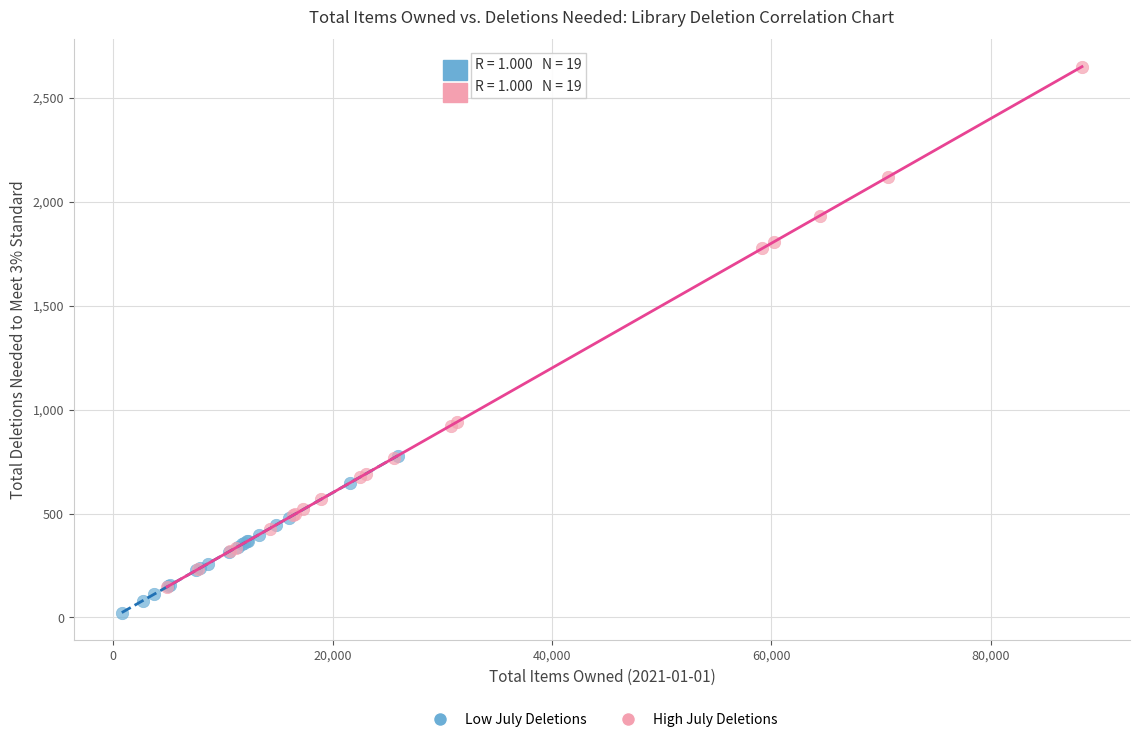

Which series contains the highest Y value?

High July Deletions